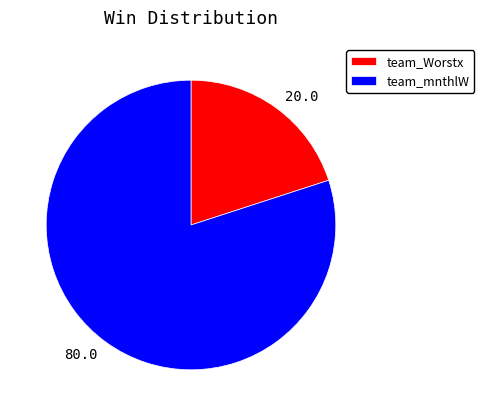

The team_mnthlW slice represents 80% of the pie. True or false?

True